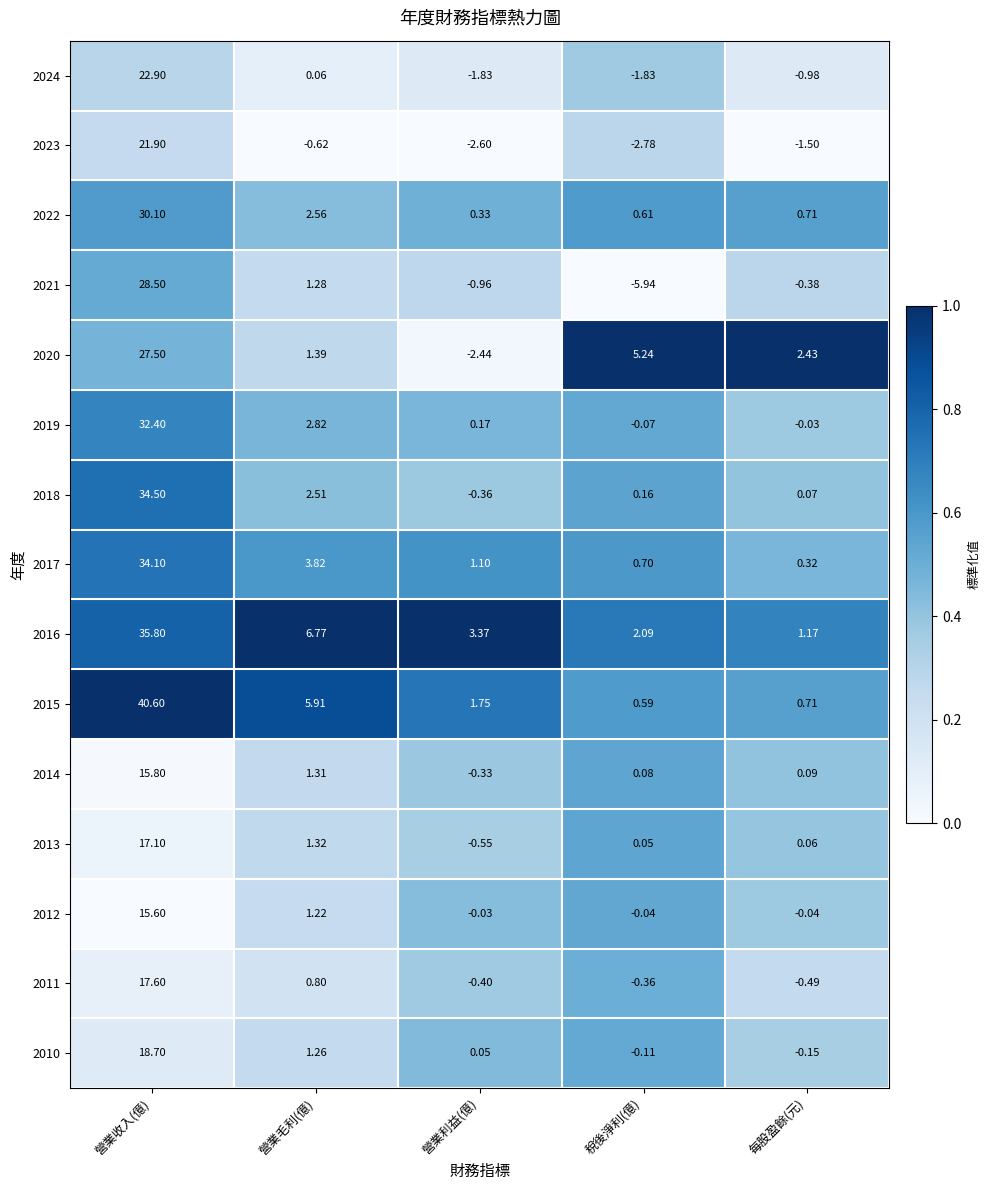

At which category is the sum across all series the highest?

營業收入(億)